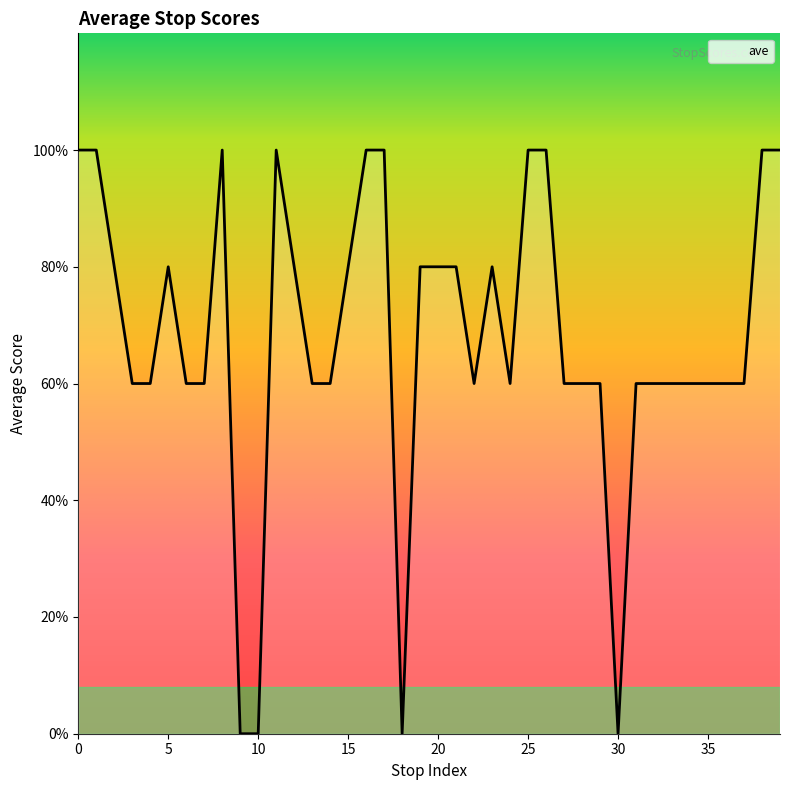

Reading left to right, transcribe all the data shown in this chart.

0=5	1=5	2=4	3=3	4=3	5=4	6=3	7=3	8=5	9=0	10=0	11=5	12=4	13=3	14=3	15=4	16=5	17=5	18=0	19=4	20=4	21=4	22=3	23=4	24=3	25=5	26=5	27=3	28=3	29=3	30=0	31=3	32=3	33=3	34=3	35=3	36=3	37=3	38=5	39=5